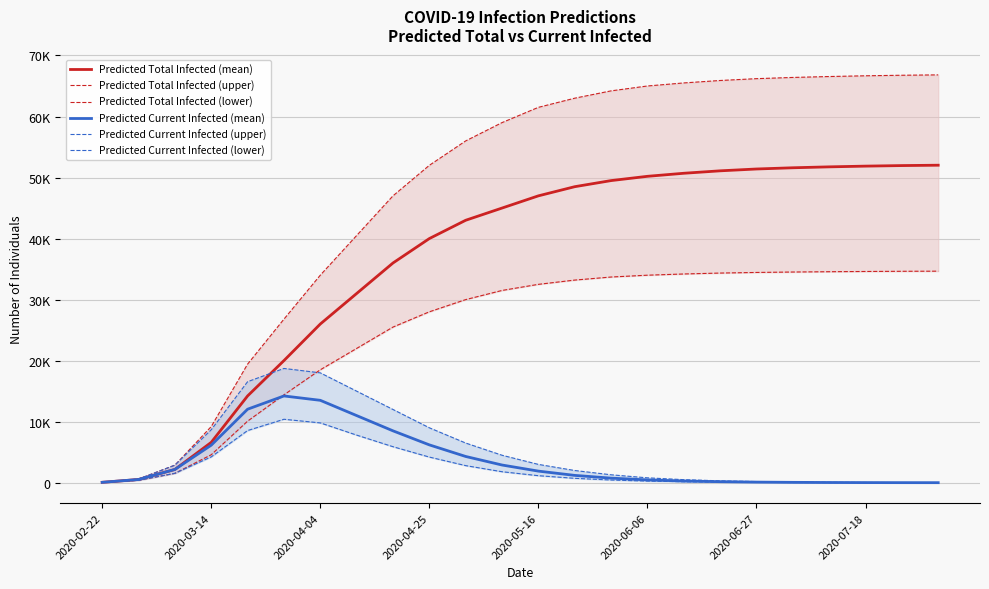

Rank the series by their maximum value, from highest to lowest.

Predicted Total Infected (upper), Predicted Total Infected (mean), Predicted Total Infected (lower), Predicted Current Infected (upper), Predicted Current Infected (mean), Predicted Current Infected (lower)